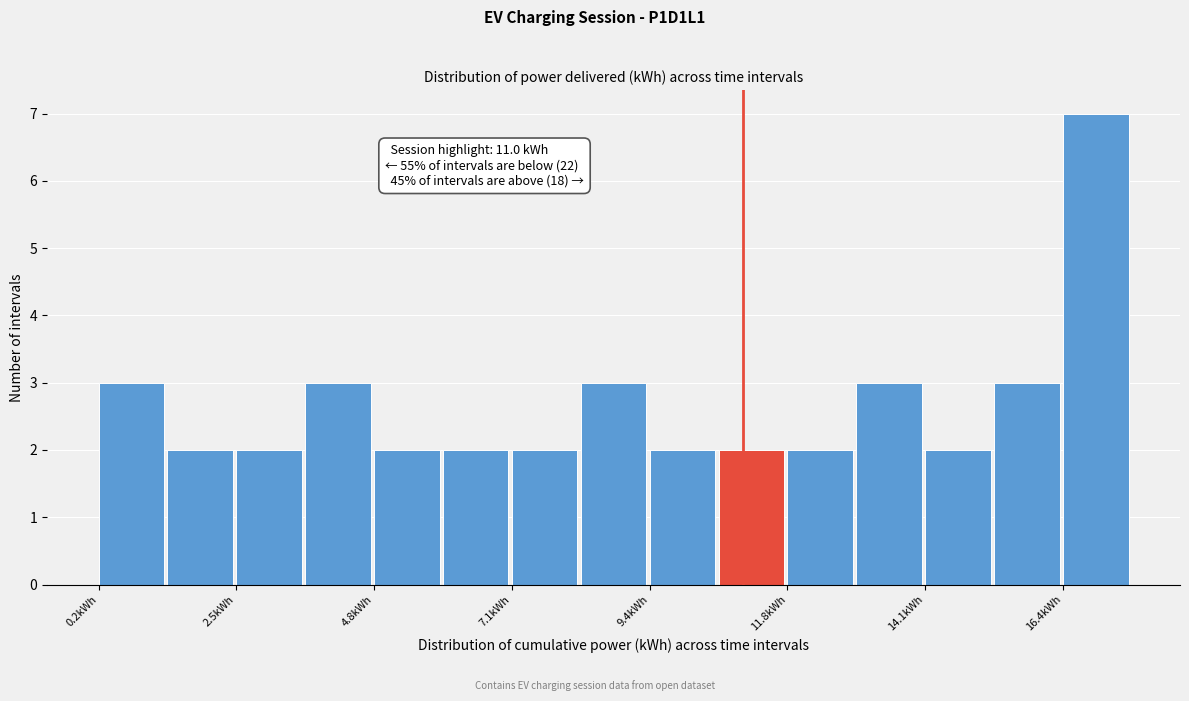

Around what value on the x-axis is the tallest bar? Give the approximate position of its centre, as read against the axis.

17.0